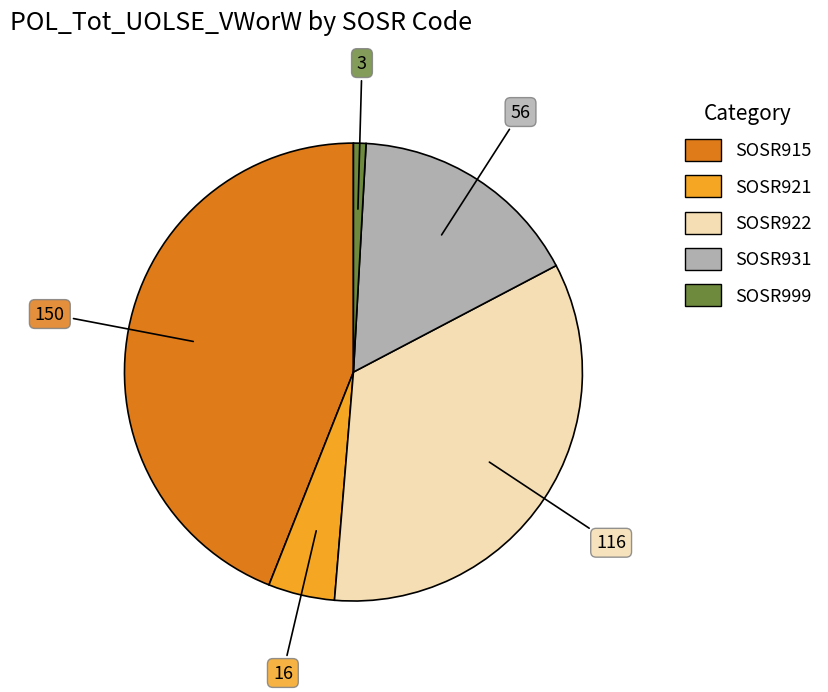

Does any single category account for the majority?

No